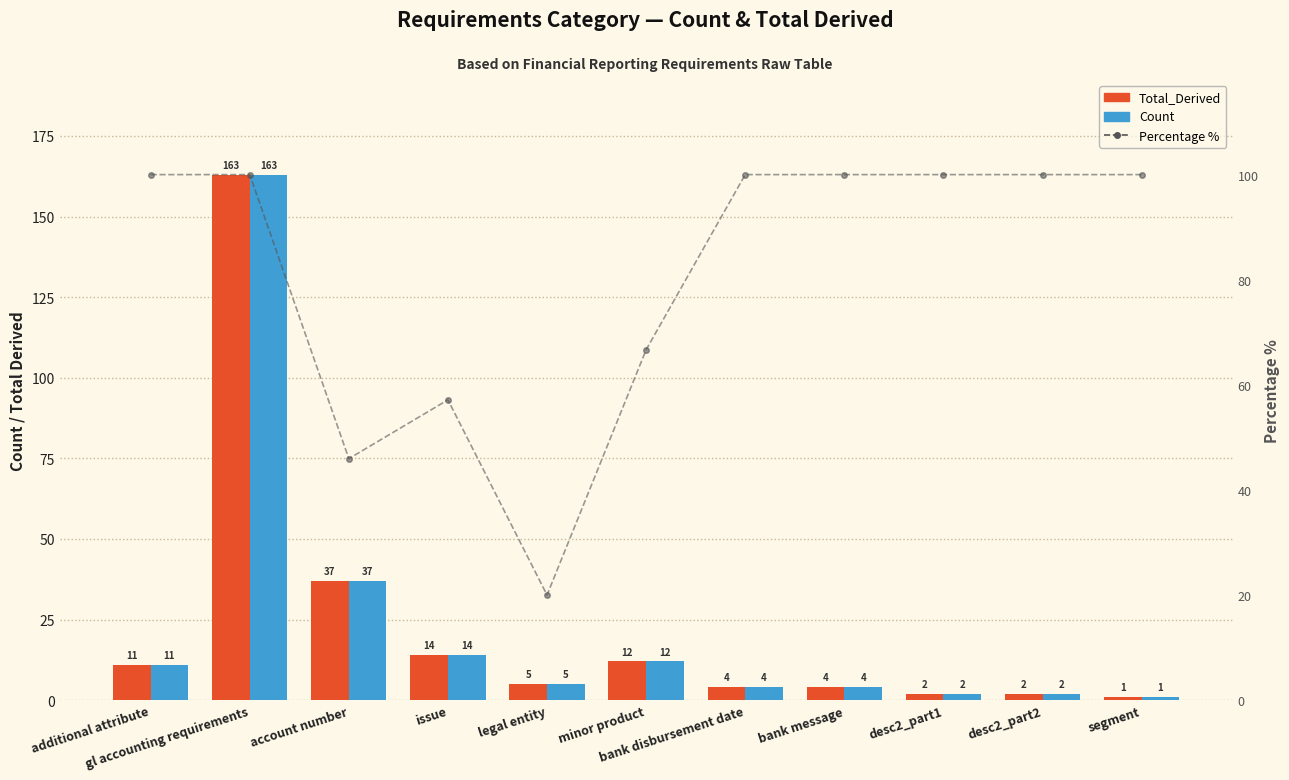

The value of Count at issue is 5.0. True or false?

False